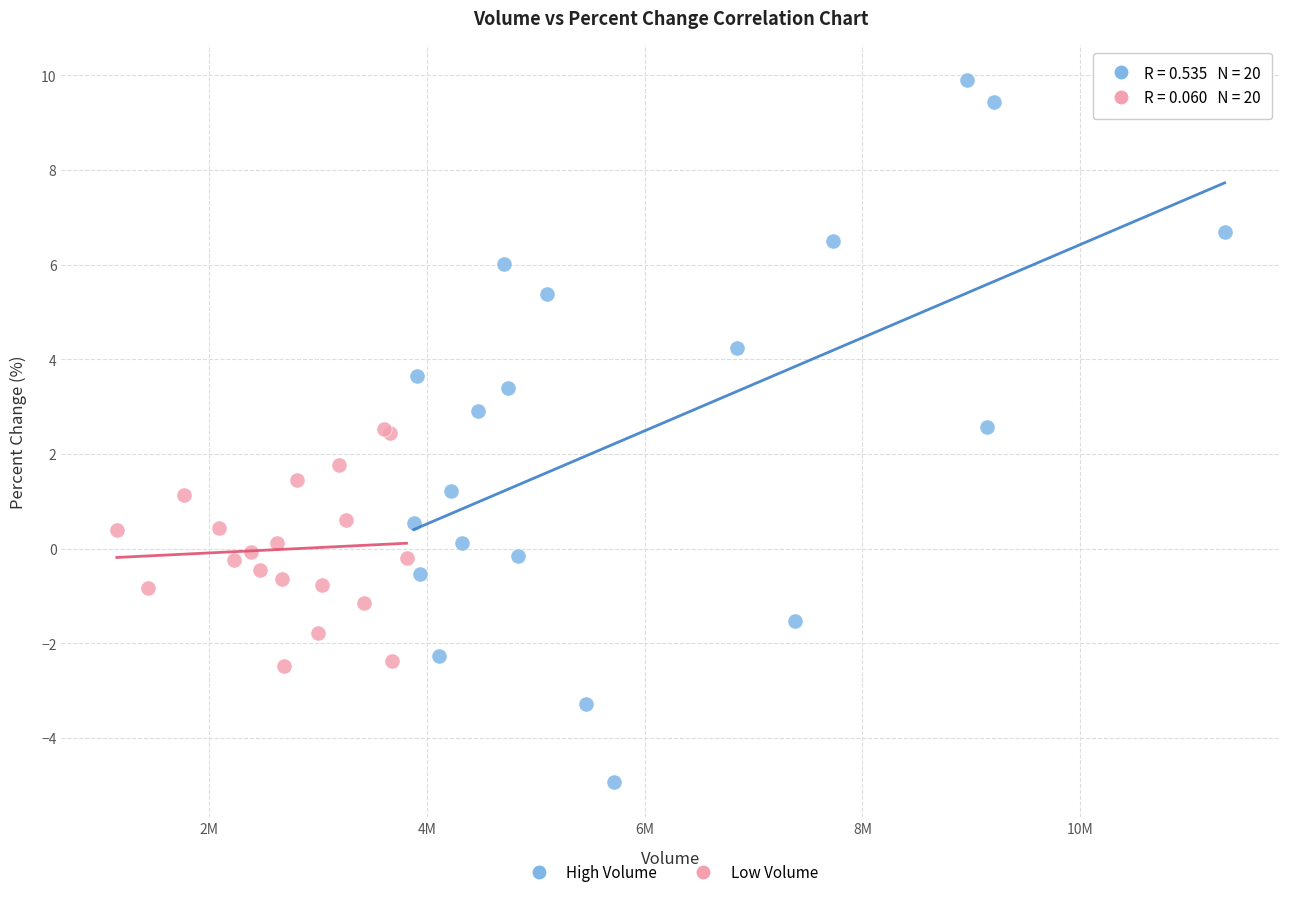

What are all the series names shown in the legend?

High Volume, Low Volume